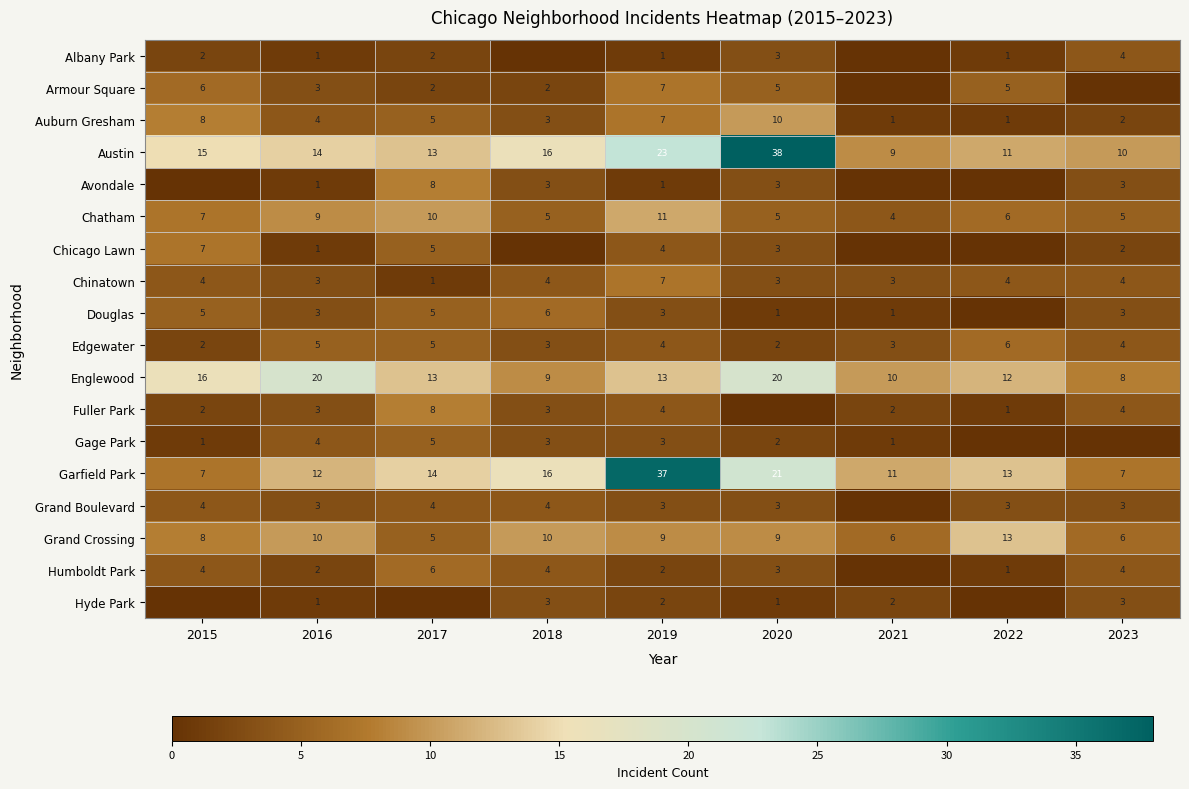

What is the total value across all series at 2021?

53